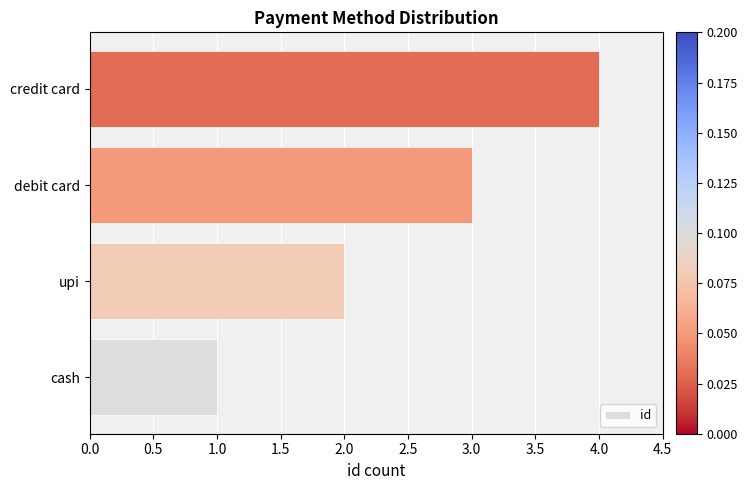

What is the sum of all values?

10